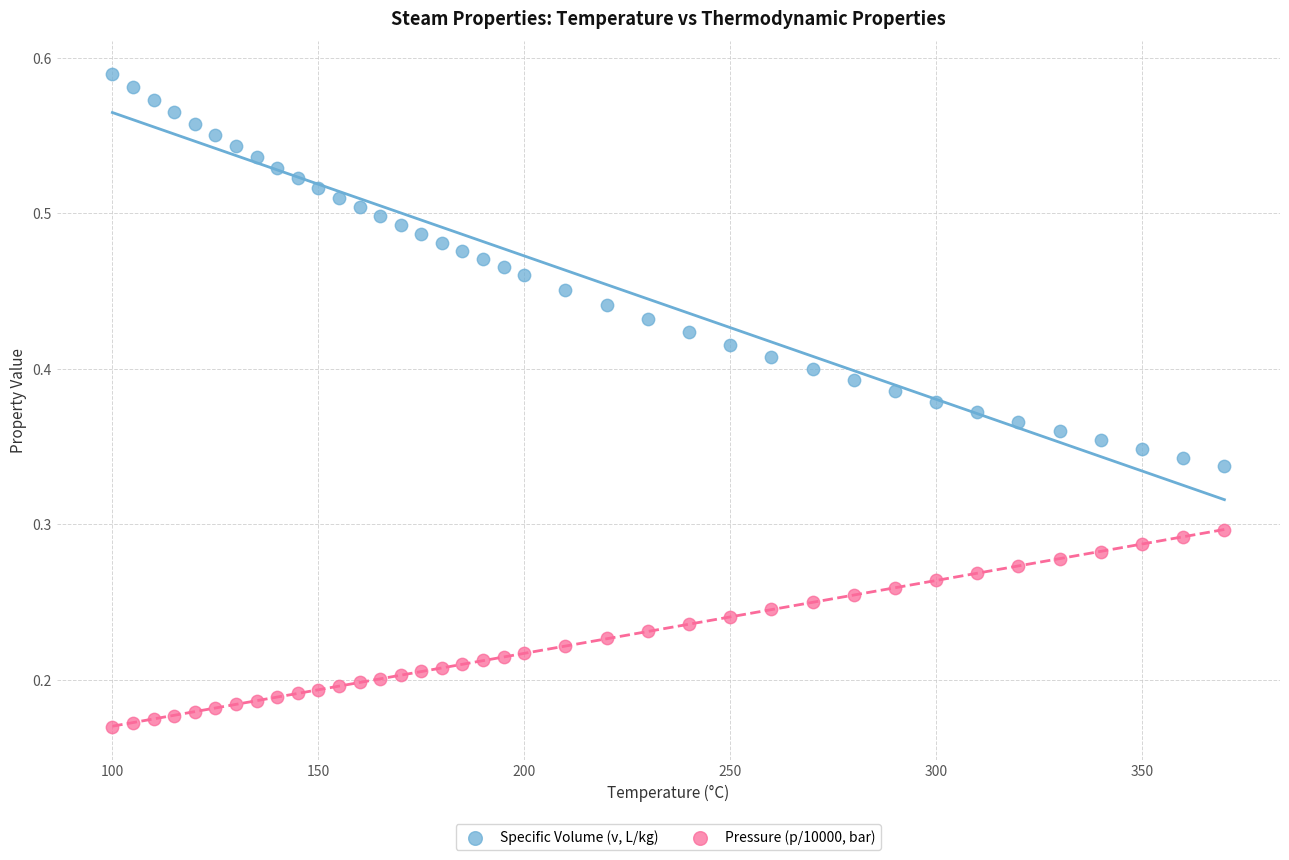

Which series reaches the maximum Y coordinate?

Specific Volume (v, L/kg)